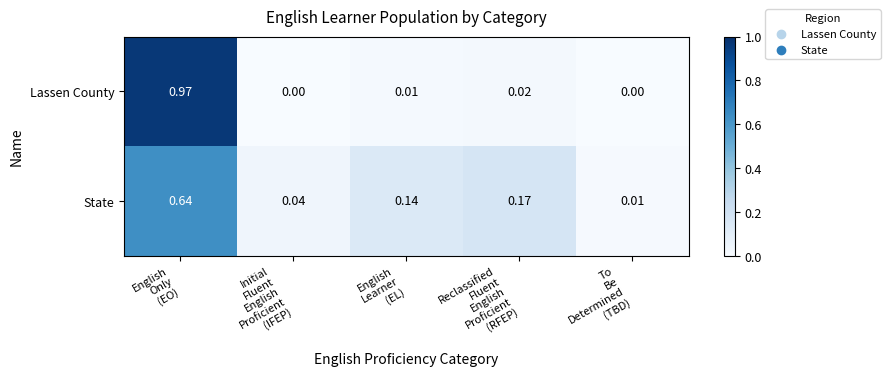

How many positive values does the Lassen County series have?

3